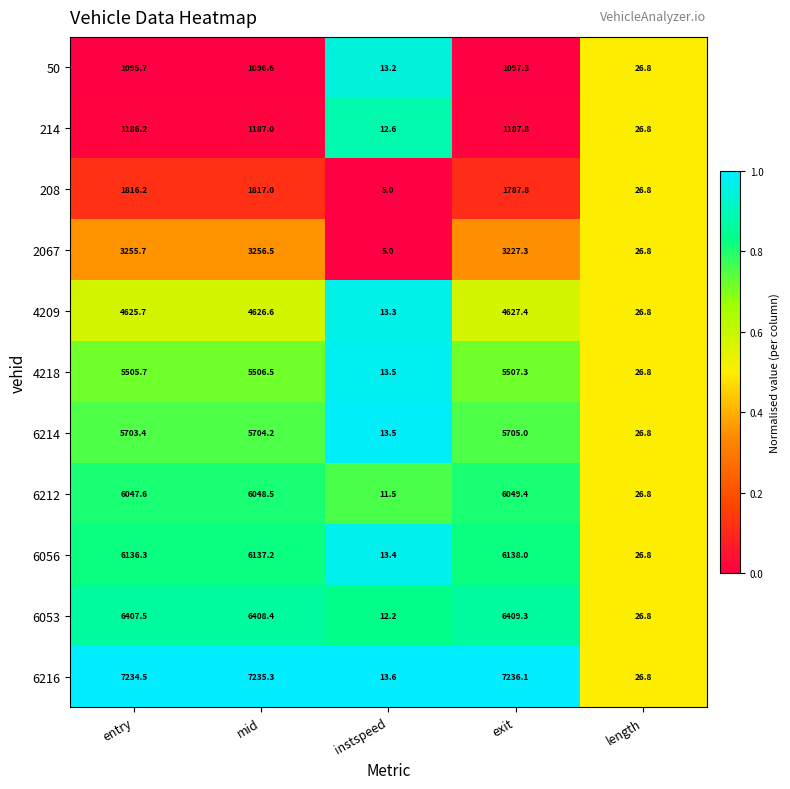

Is the value of 6056 at exit greater than the value of 50 at instspeed?

Yes